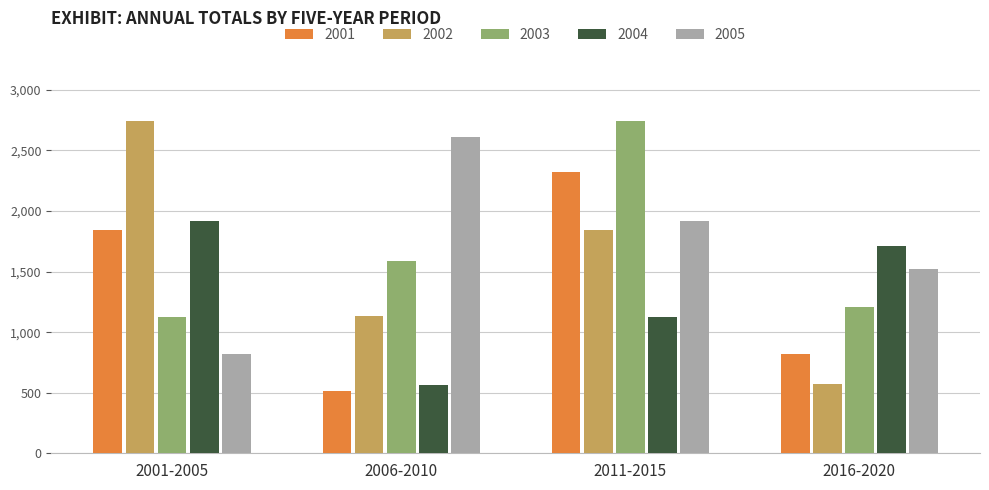

What is the sum of the 2016-2020 values at 2005 and 2001?

2343